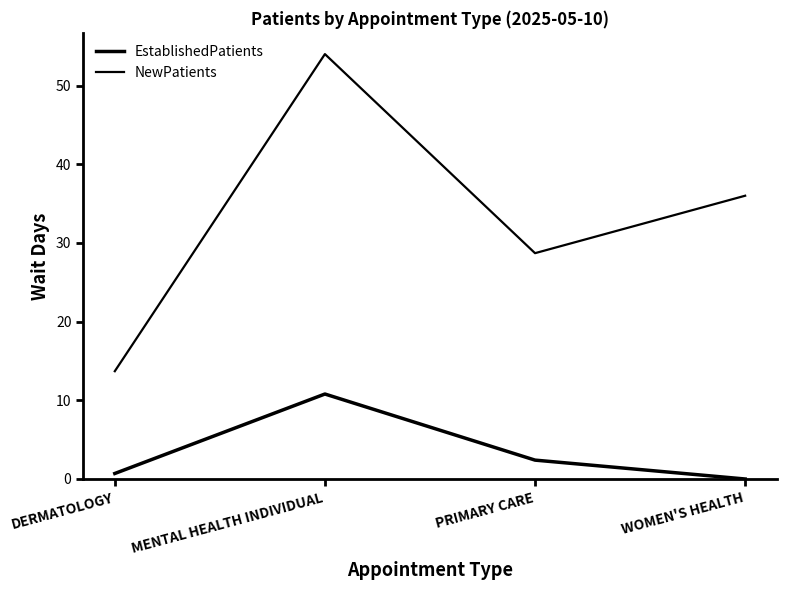

What is the sum of the EstablishedPatients values at PRIMARY CARE and DERMATOLOGY?

3.1